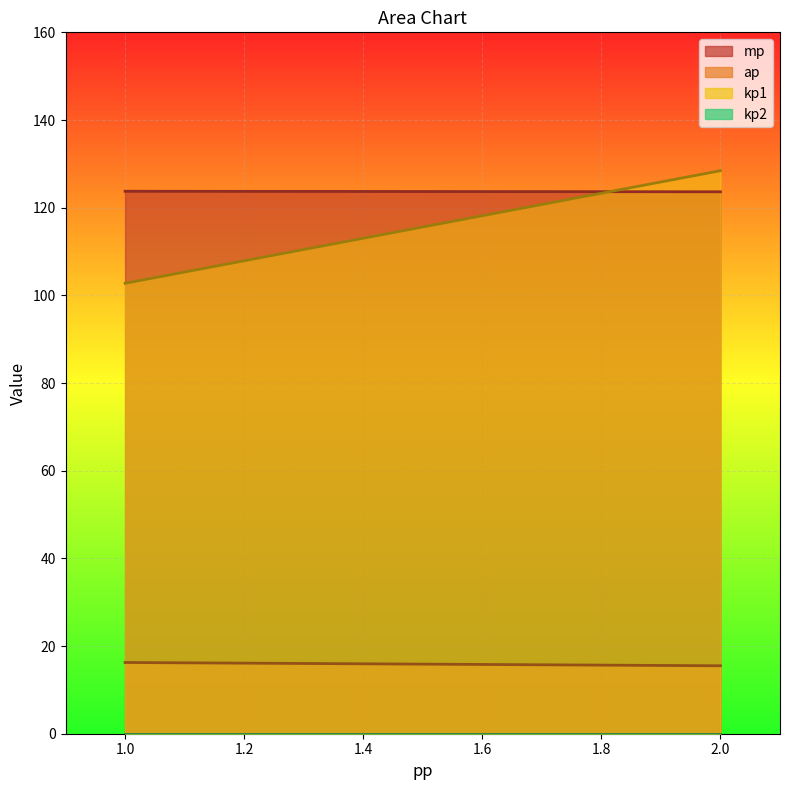

Which series has the largest total across all categories?

mp